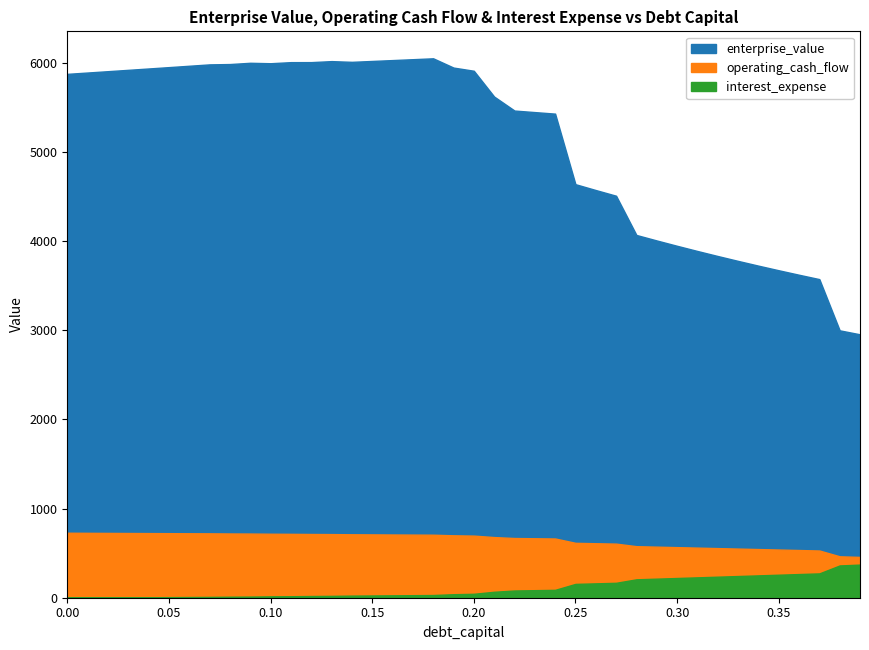

True or false: operating_cash_flow has more than 1 points higher than both neighbors.

False